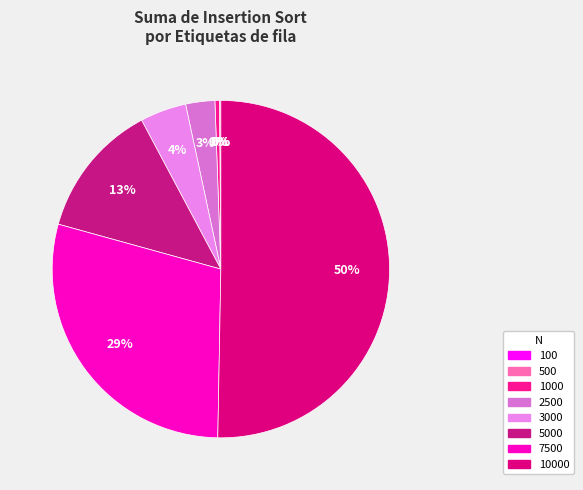

What is the largest slice in the pie chart?

10000